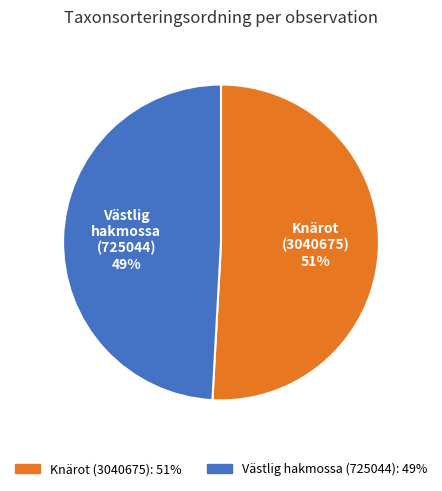

Is it true that Knärot (3040675) is 65% of the pie?

False